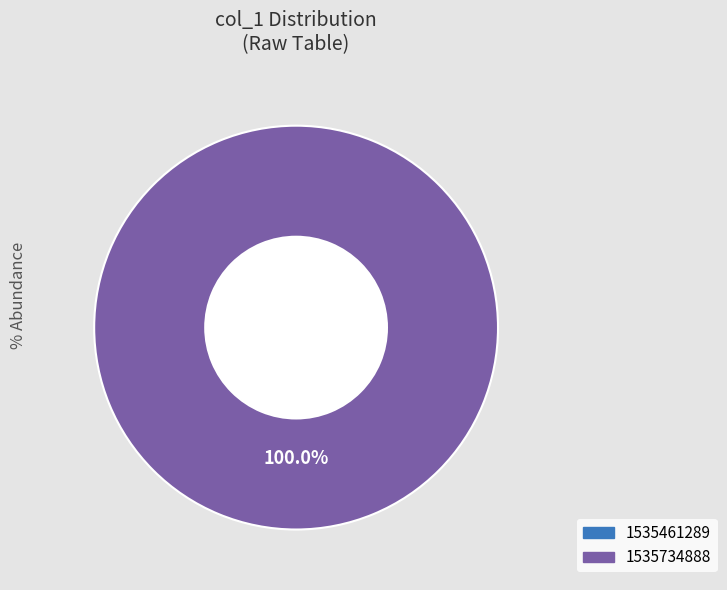

Is there a majority slice in this chart?

Yes